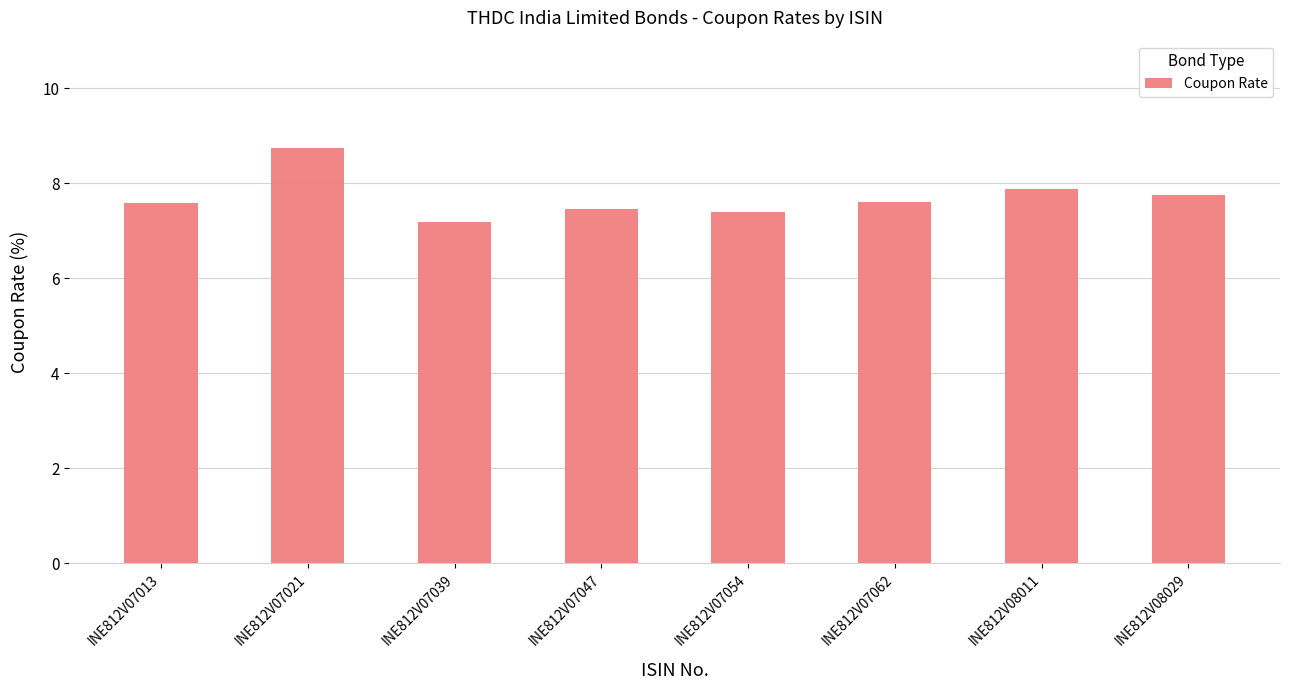

What is the value of the 4th bar from the left?

7.5